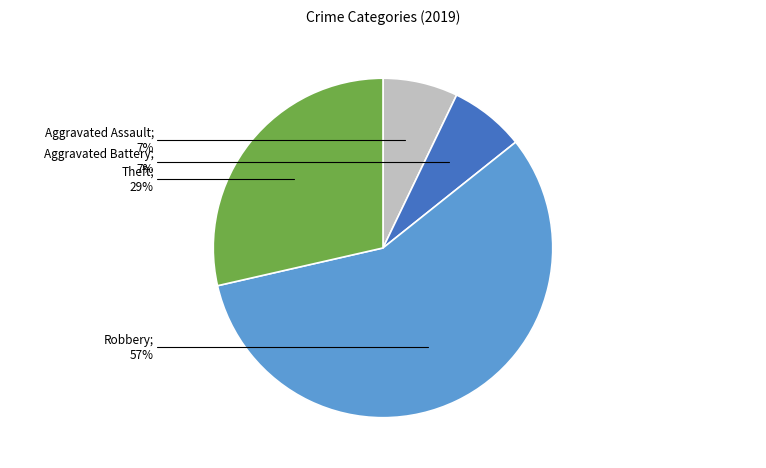

Does any single category account for the majority?

Yes